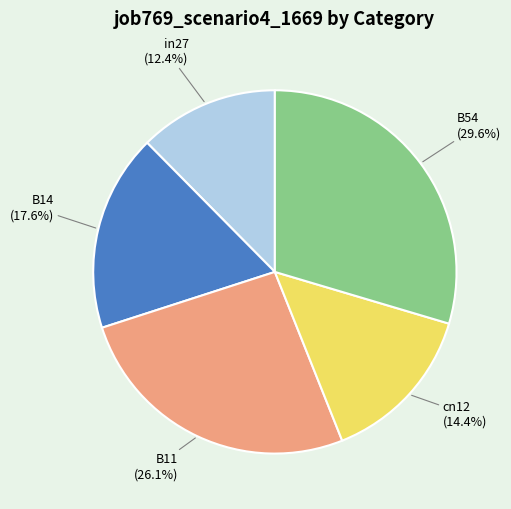

Is there a majority slice in this chart?

No